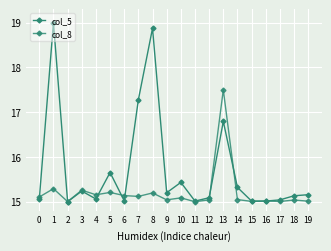

What is the sum of the col_8 values at 3 and 8?

30.5